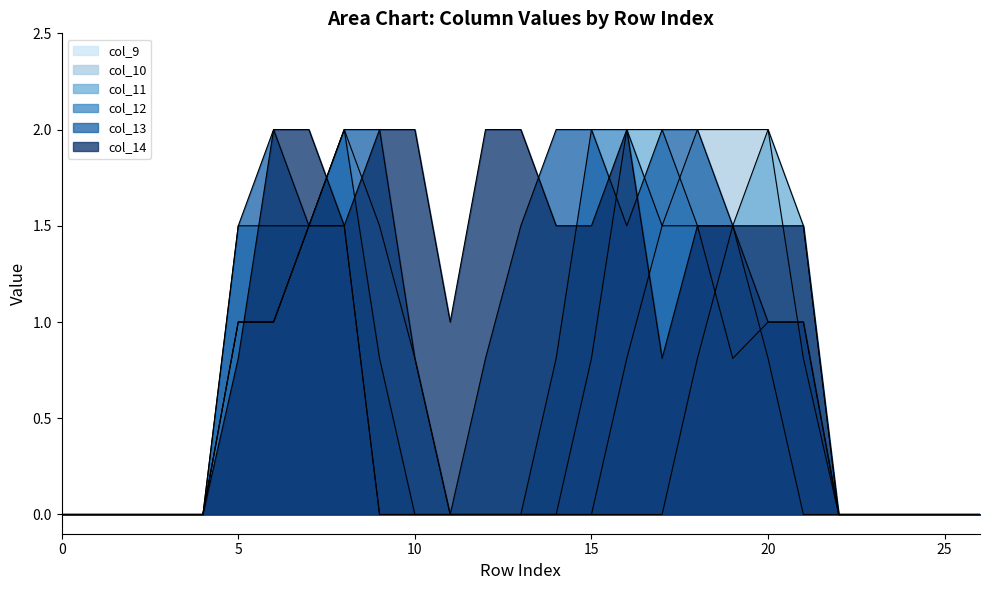

What is the sum of all col_14 values?

27.1